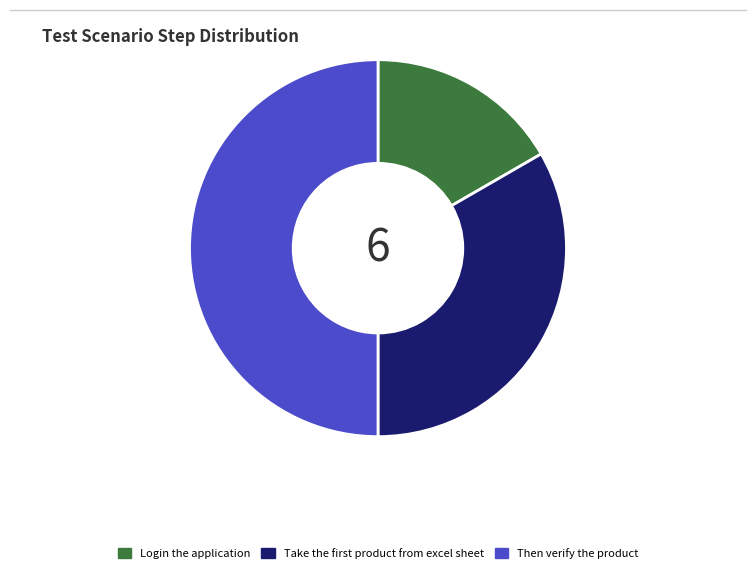

Combined, do Then verify the product and Login the application account for over 50%?

Yes